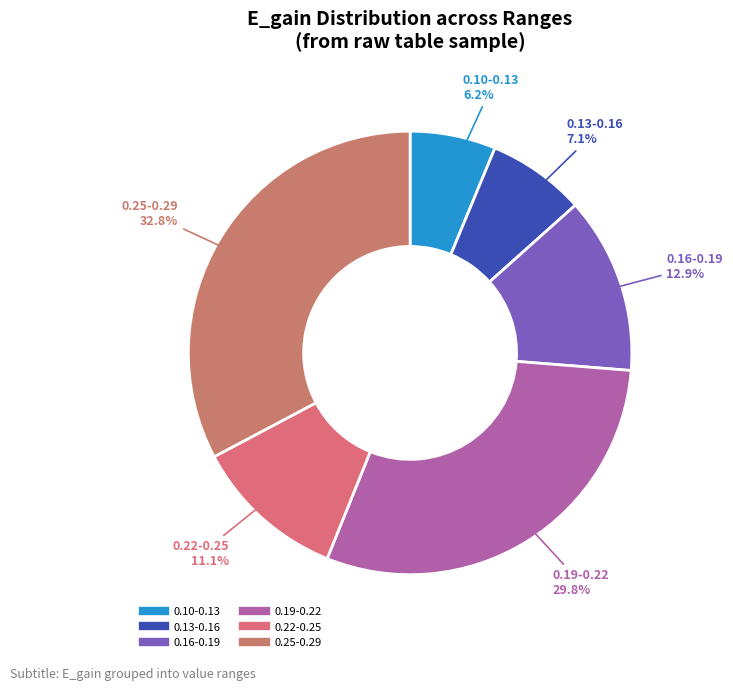

Count the number of slices in the pie.

6